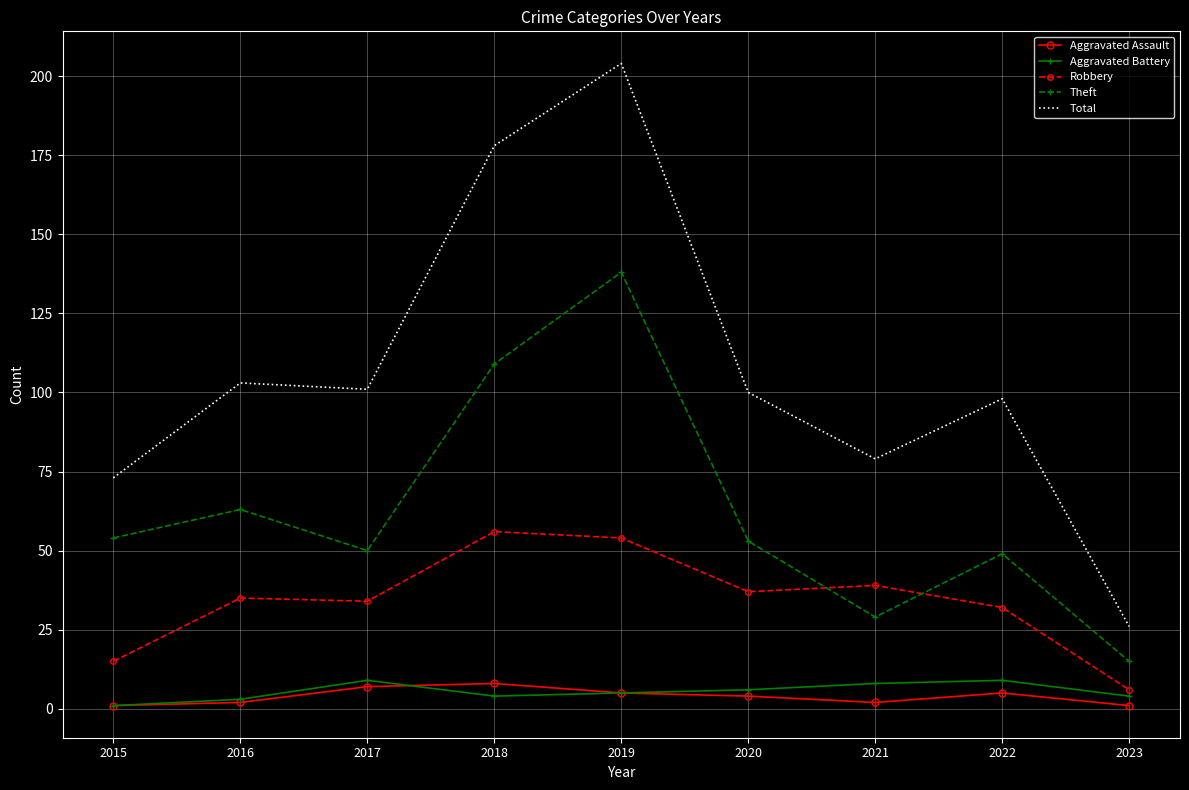

What is the difference between the Robbery values at 2018 and 2016?

21